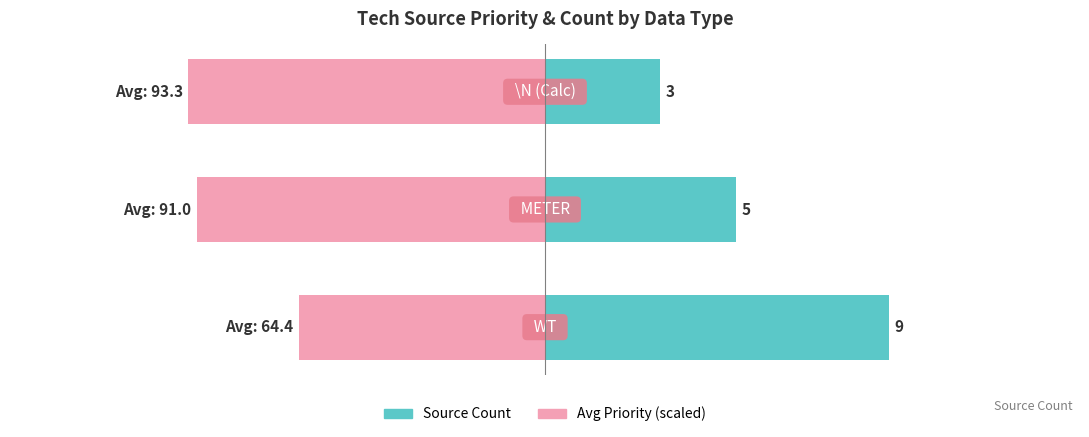

What is the sum of the Avg Priority (scaled) values at 1 and 0?

-15.5